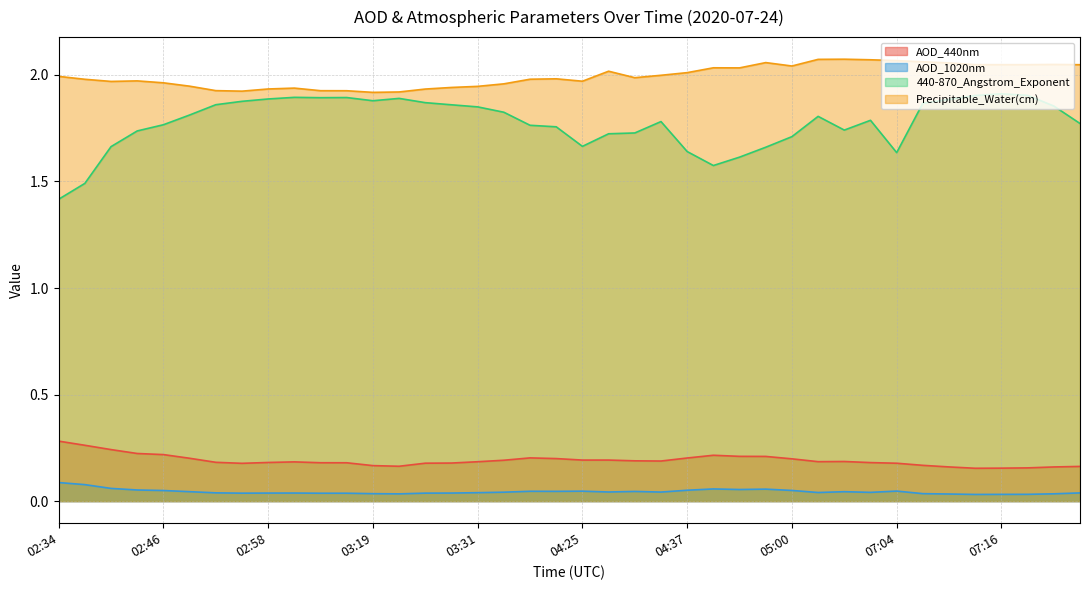

Between 02:40 and 07:04, which series saw the biggest shift?

Precipitable_Water(cm)